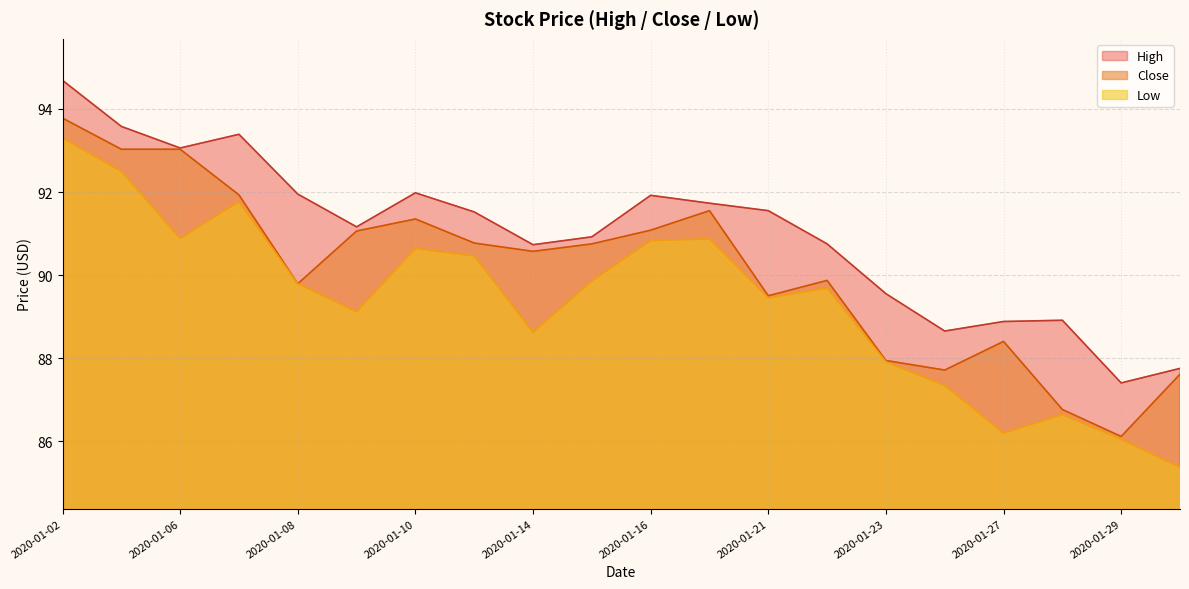

Which series has the largest range (max minus min)?

Low